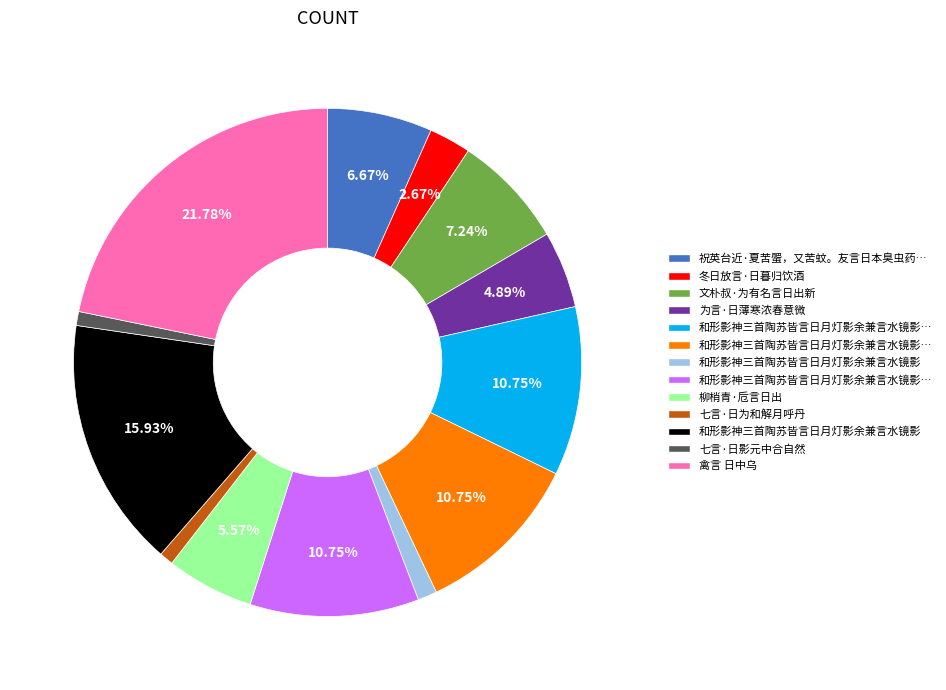

Is there a majority slice in this chart?

No